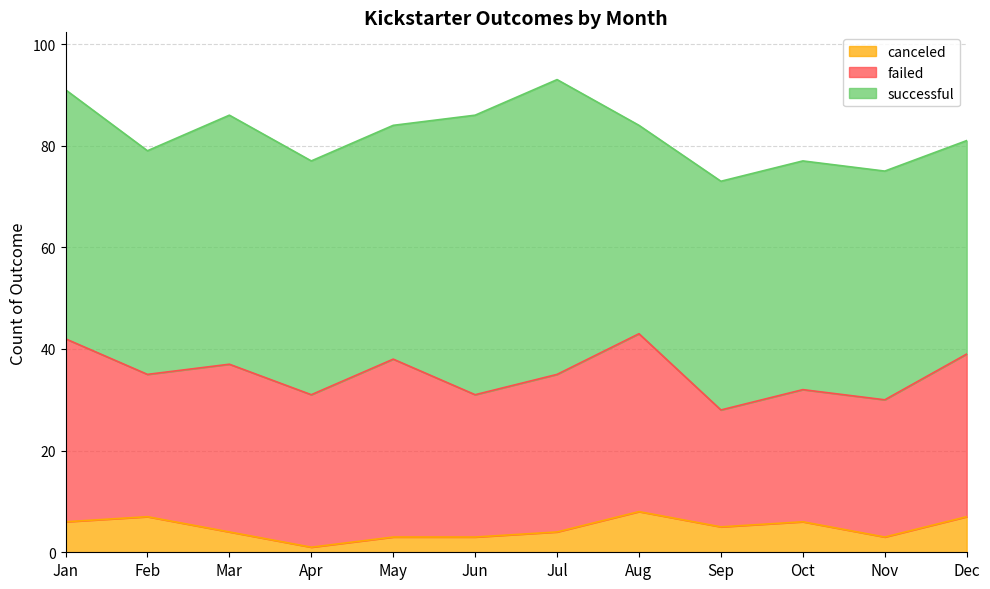

The value of canceled at Feb is 7. True or false?

True